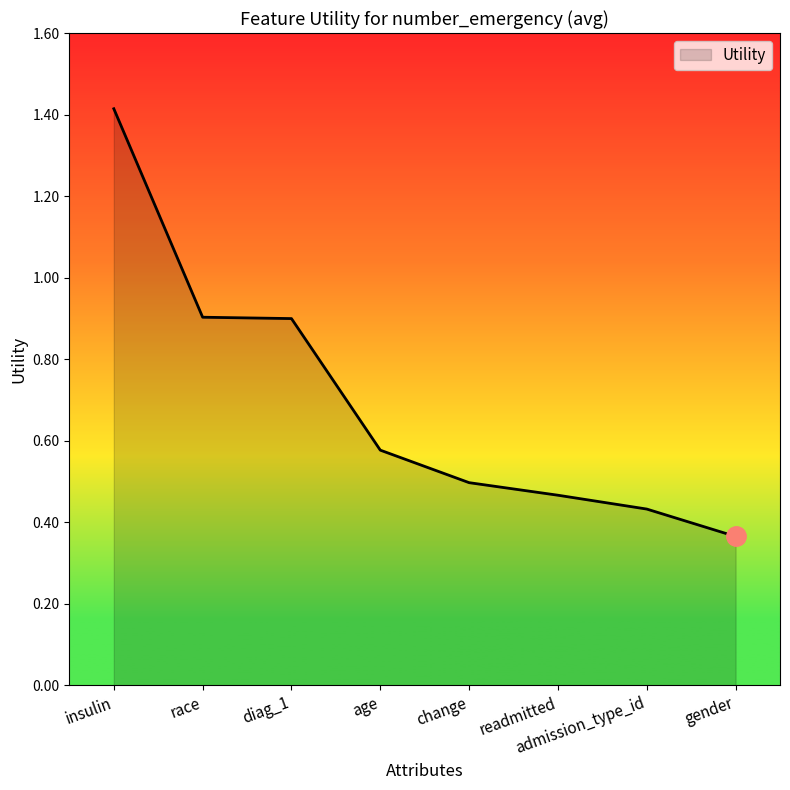

What is the difference between the maximum and minimum values?

1.0